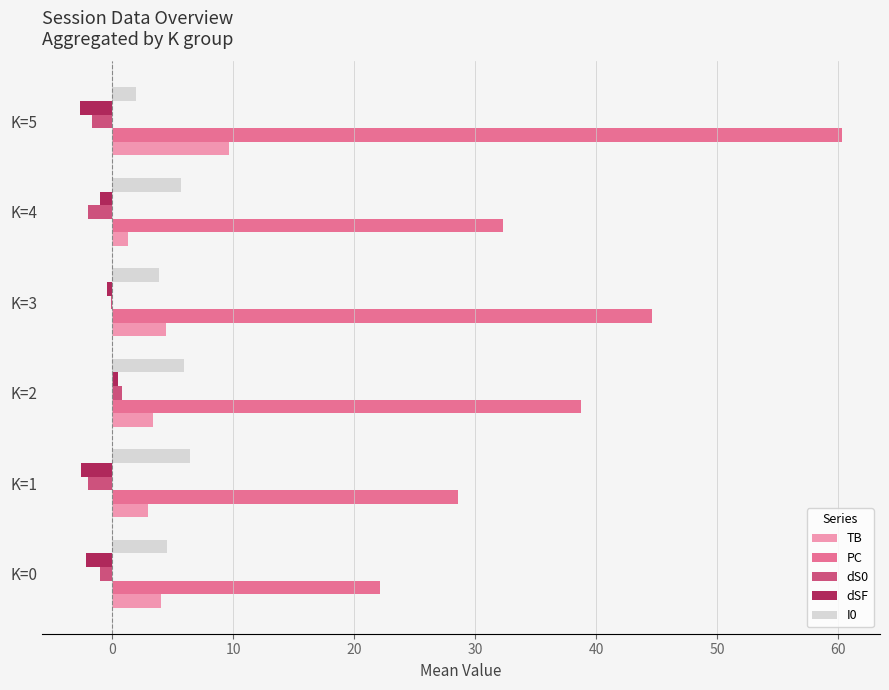

Between K=0 and K=4, which series saw the biggest shift?

PC